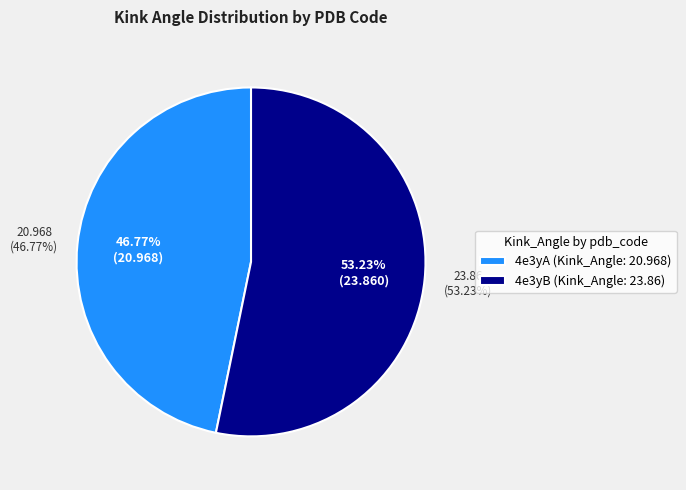

What percentage is the 4e3yA slice, to the nearest percent?

47%